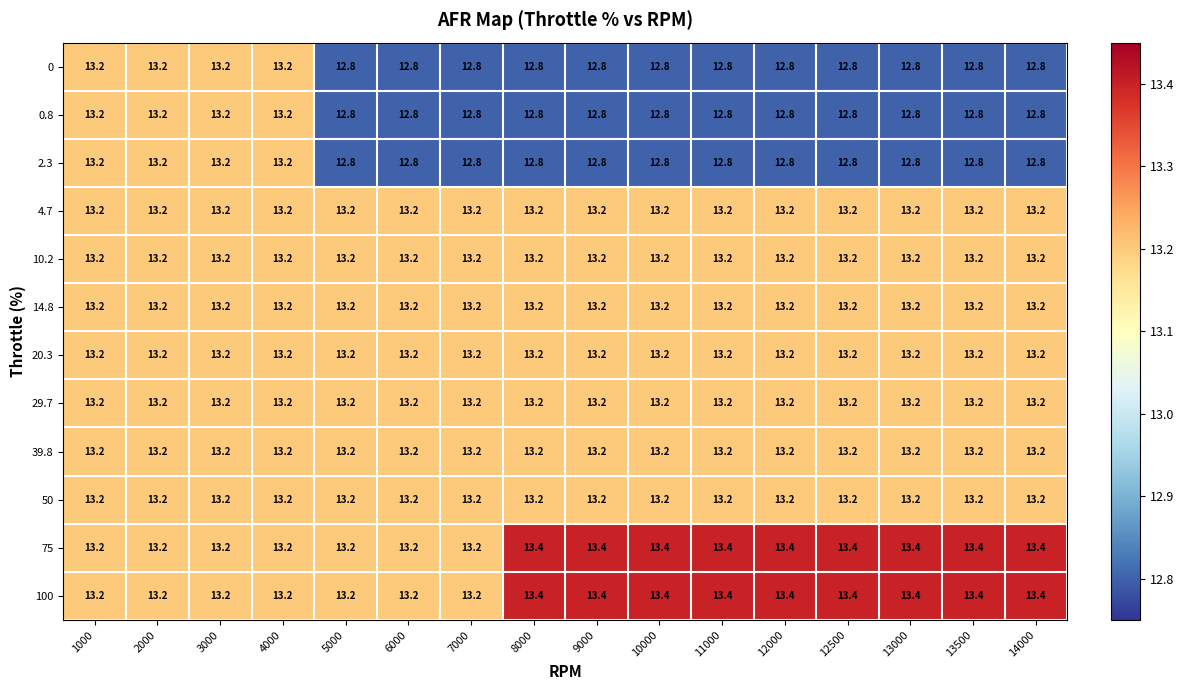

What is the sum of all 0 values?

206.4